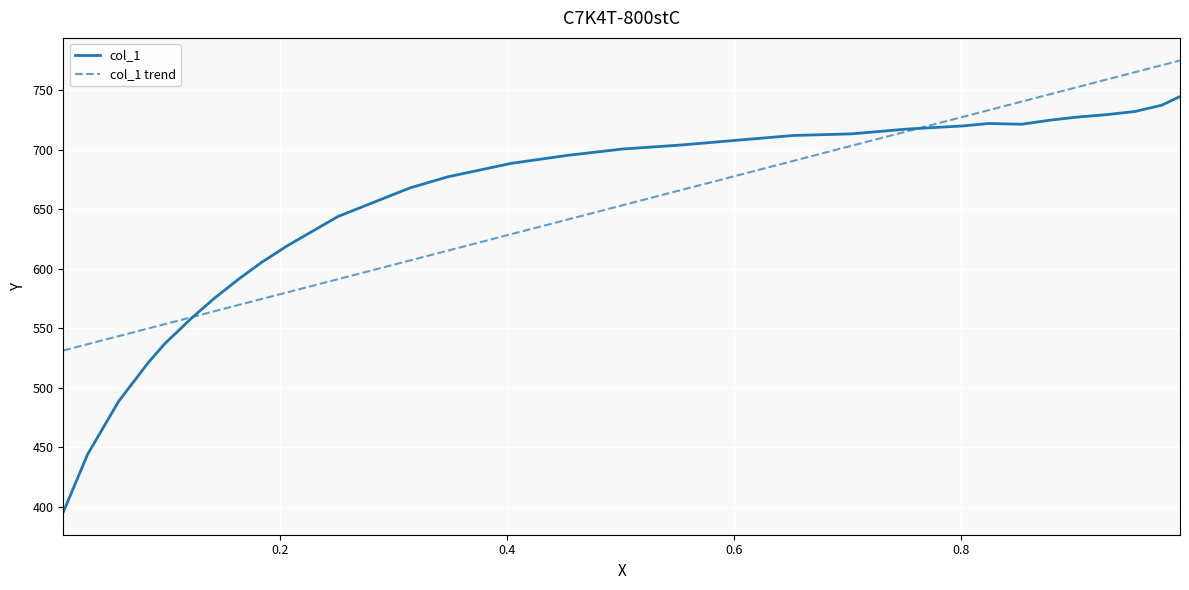

List the series in order of their peak value, highest first.

col_1 trend, col_1